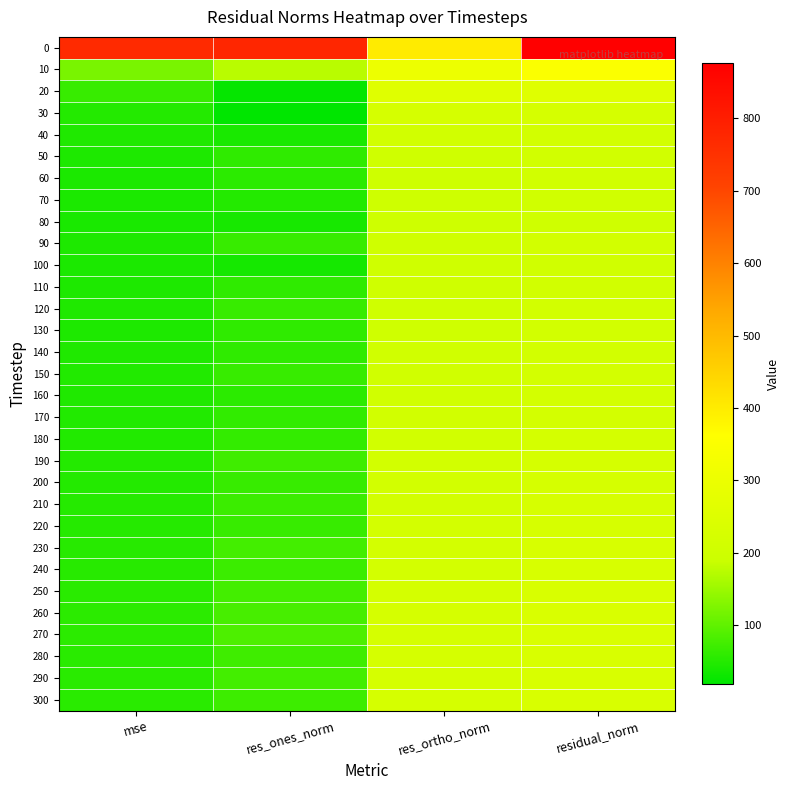

How many categories are shown in the chart?

4